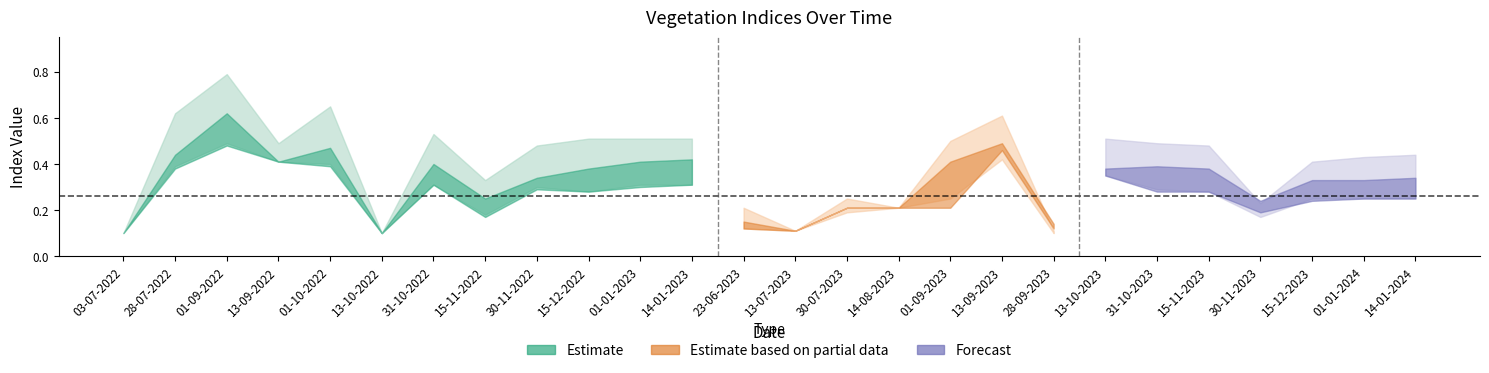

Is it true that the value at 30-11-2022 is 0.5?

True